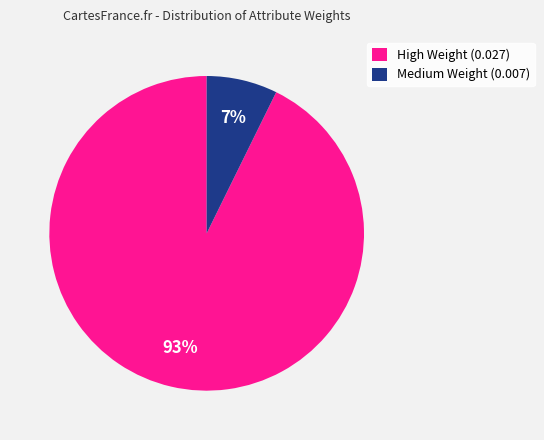

The High Weight (0.027) slice represents 99% of the pie. True or false?

False